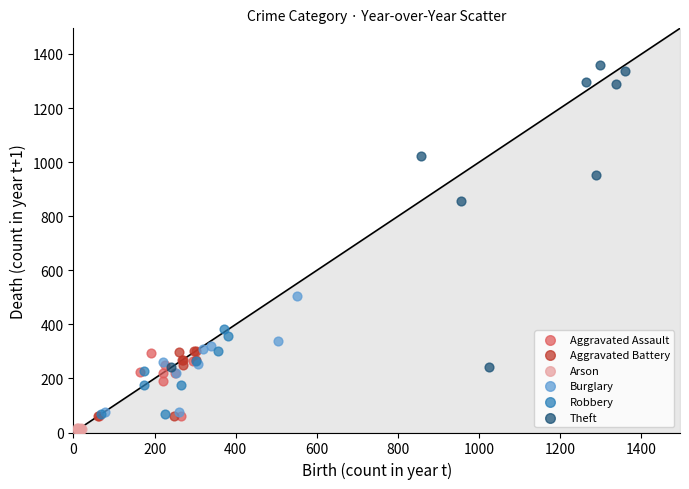

Which series contains the highest Y value?

Theft